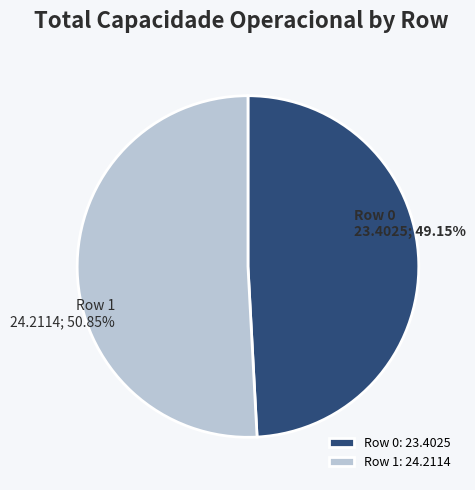

How many segments does this pie chart have?

2